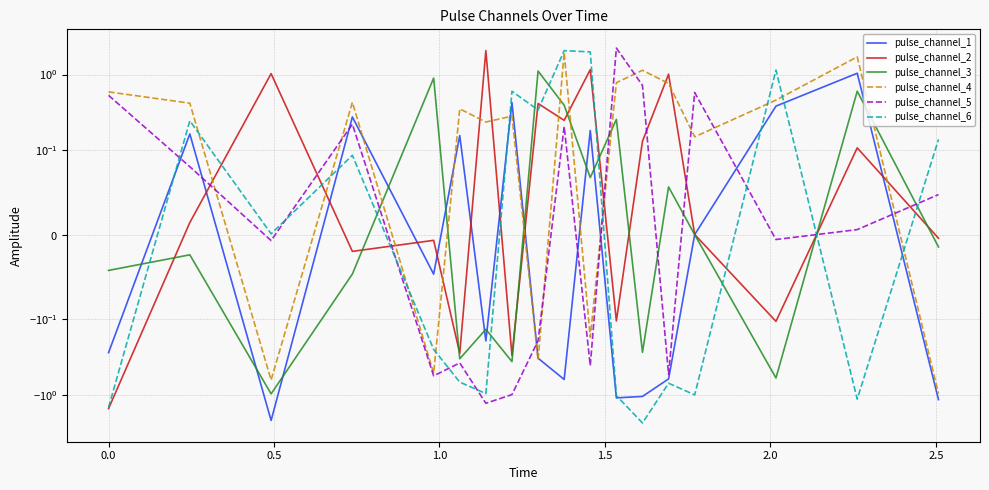

Which series has the largest total across all categories?

pulse_channel_4